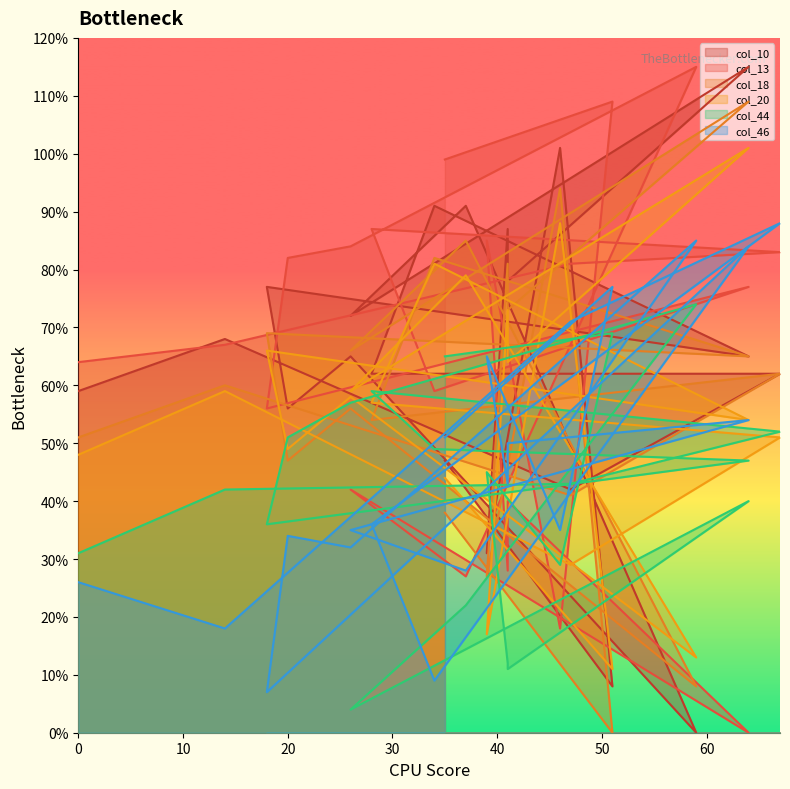

The value of col_13 at 46 is 12. True or false?

False